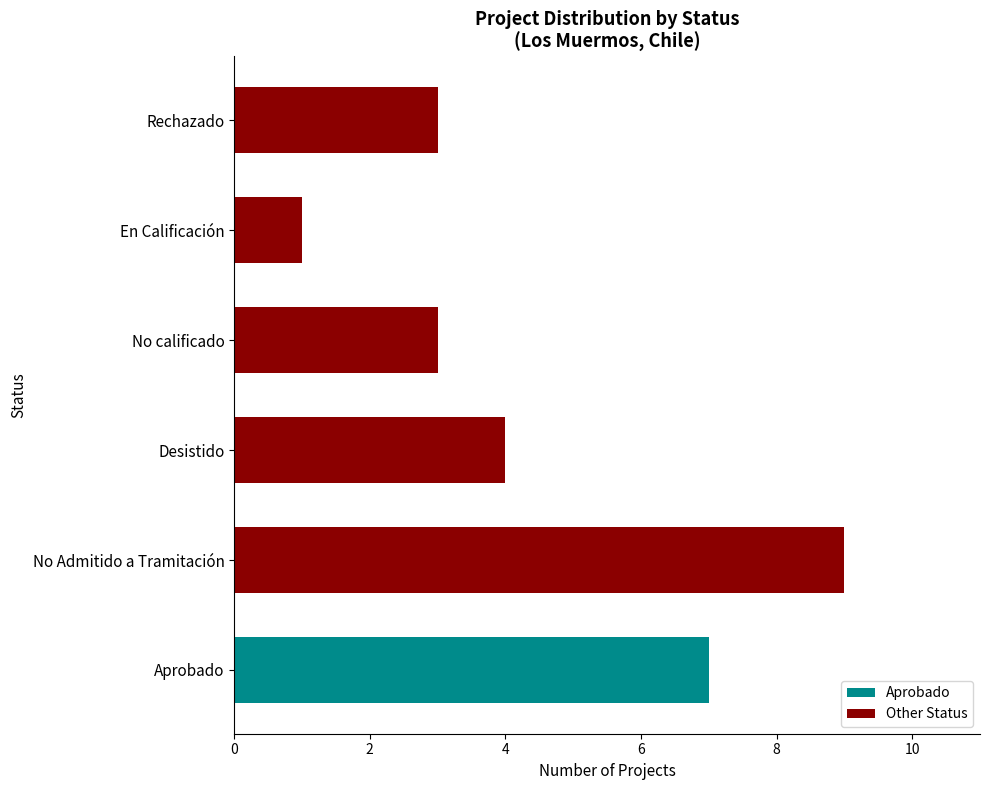

Which category has the lowest value across all series?

En Calificación